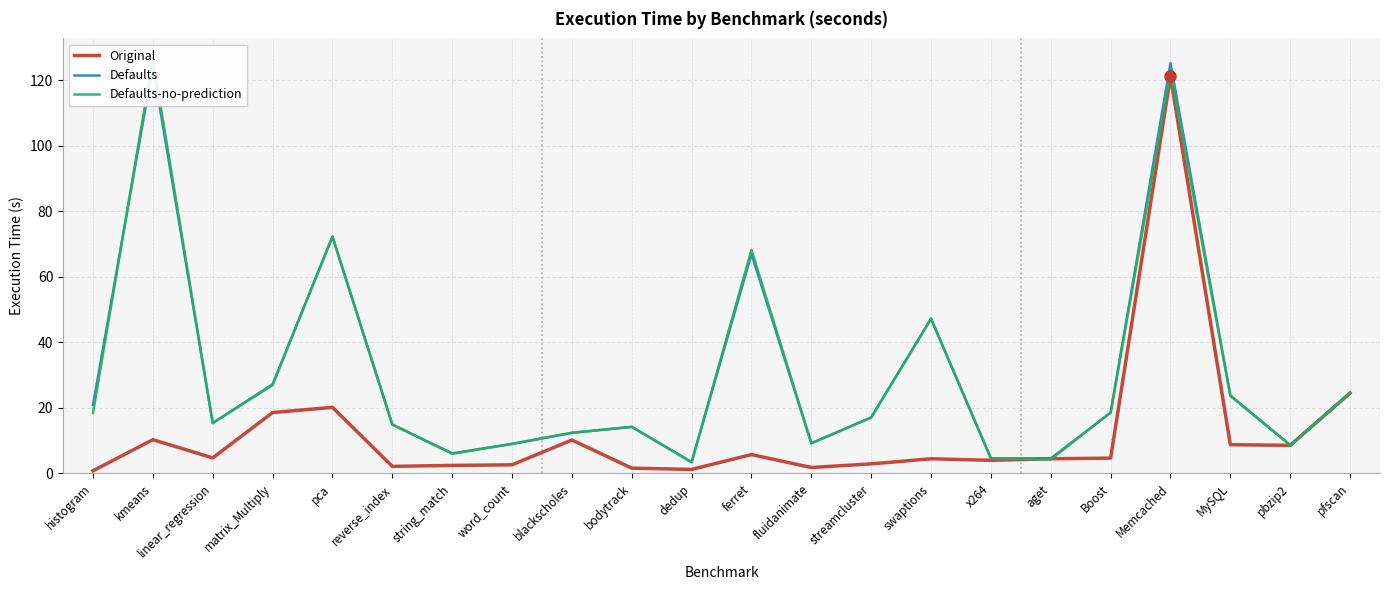

What is the difference between the Original values at Boost and ferret?

1.1